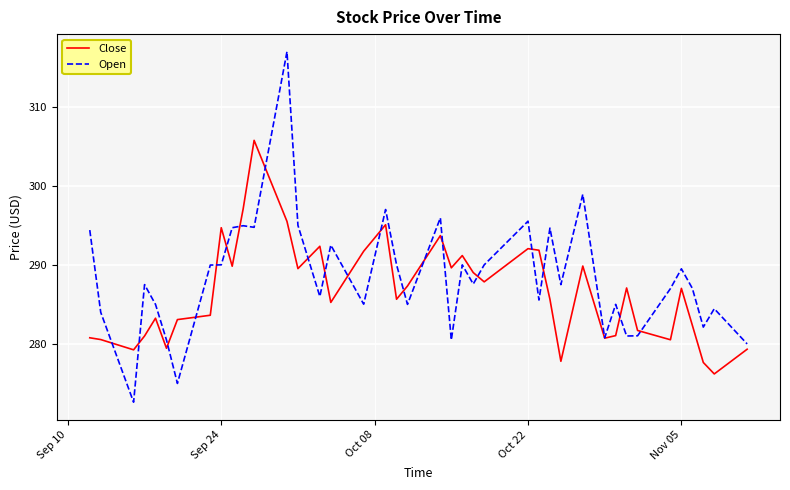

Rank the series by their maximum value, from highest to lowest.

Open, Close